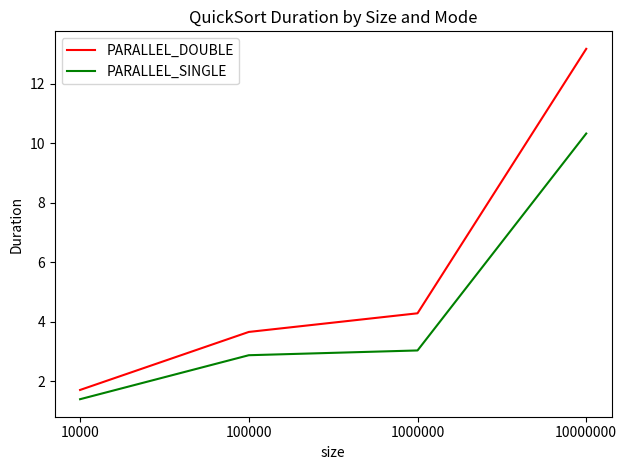

At how many categories does at least one series exceed 9?

1